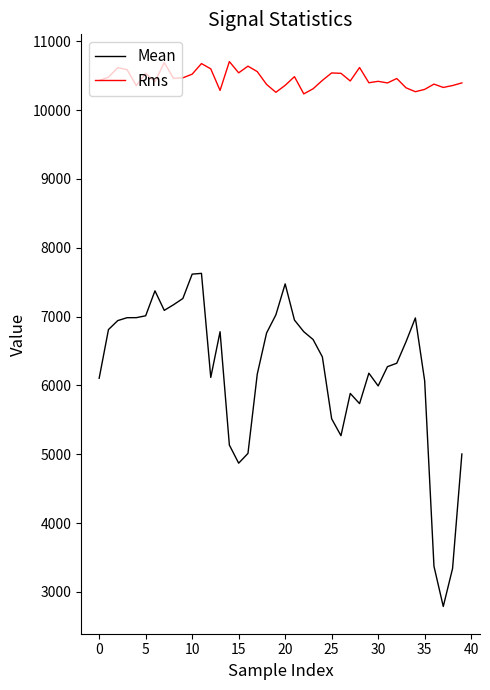

Which series has the largest total across all categories?

Rms